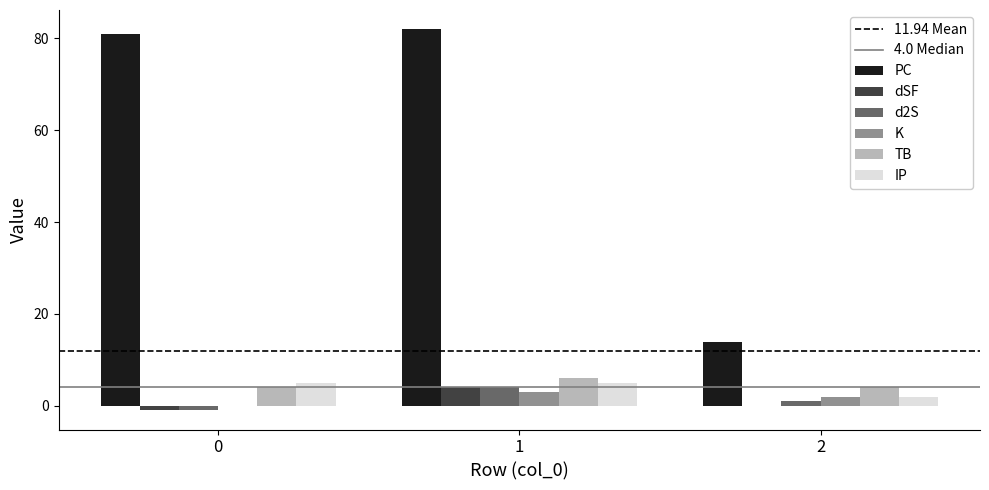

How many distinct data groups are displayed?

6